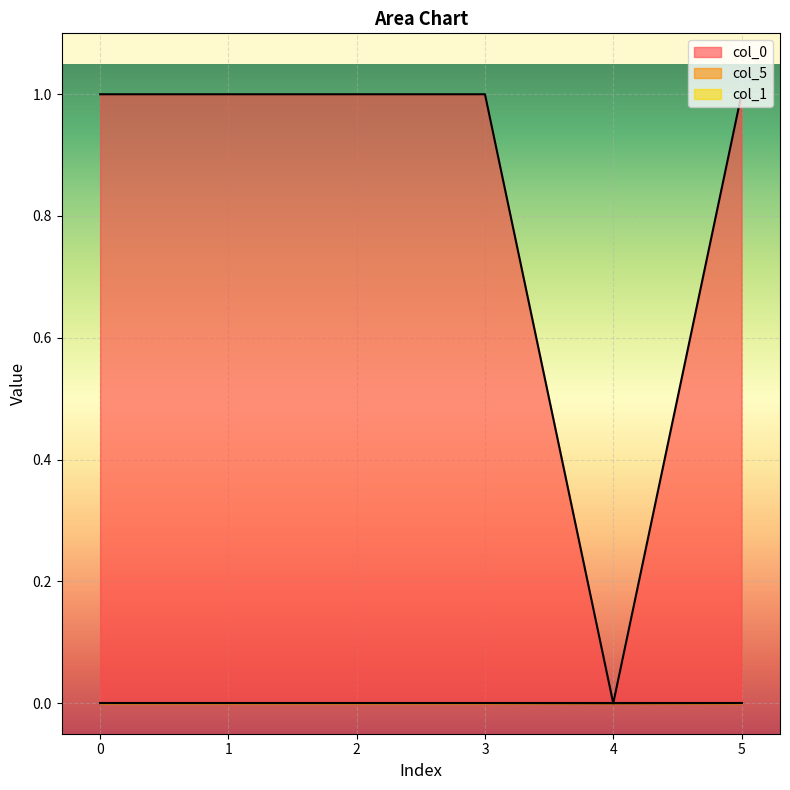

At which label does col_5 reach its minimum?

4